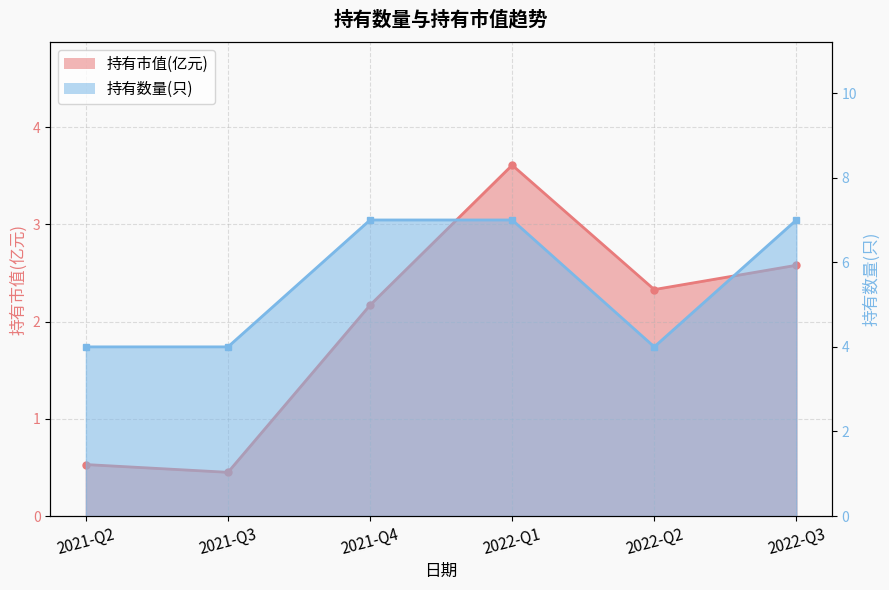

What are all the series names shown in the legend?

持有市值(亿元), 持有数量(只)